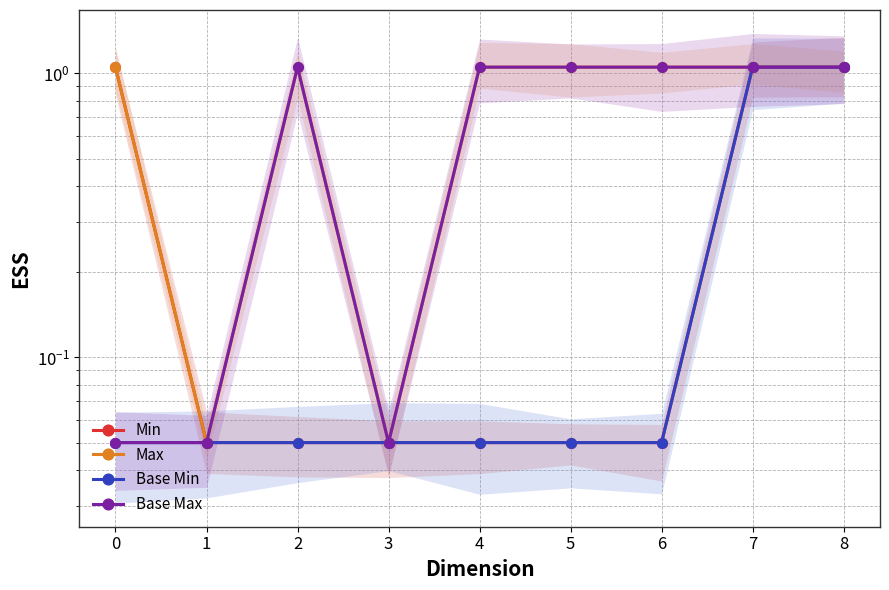

At how many categories does at least one series exceed 0?

9